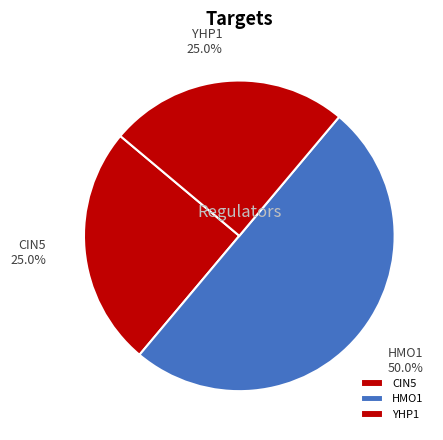

How much of the chart is everything except HMO1?

50.0%